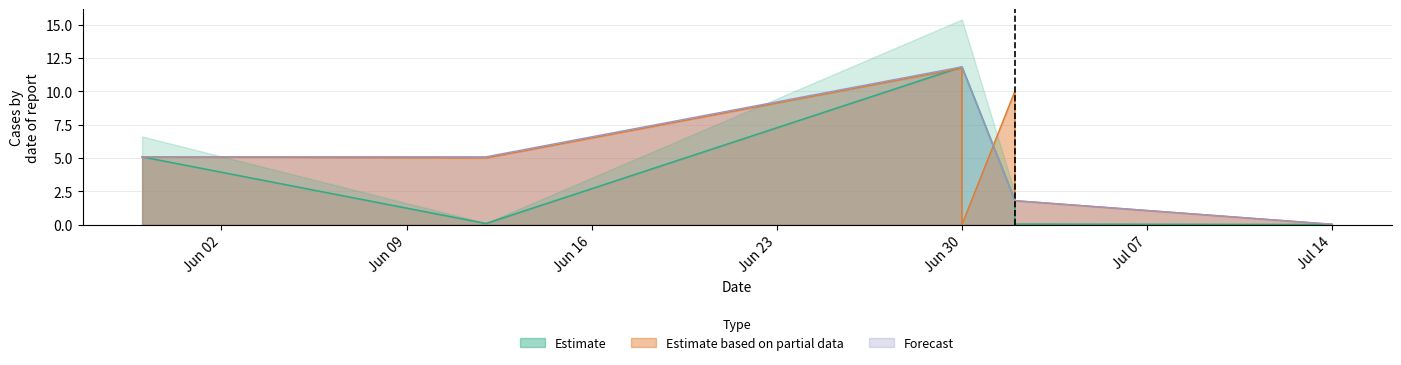

How many intersections are there between Estimate and Estimate based on partial data?

2